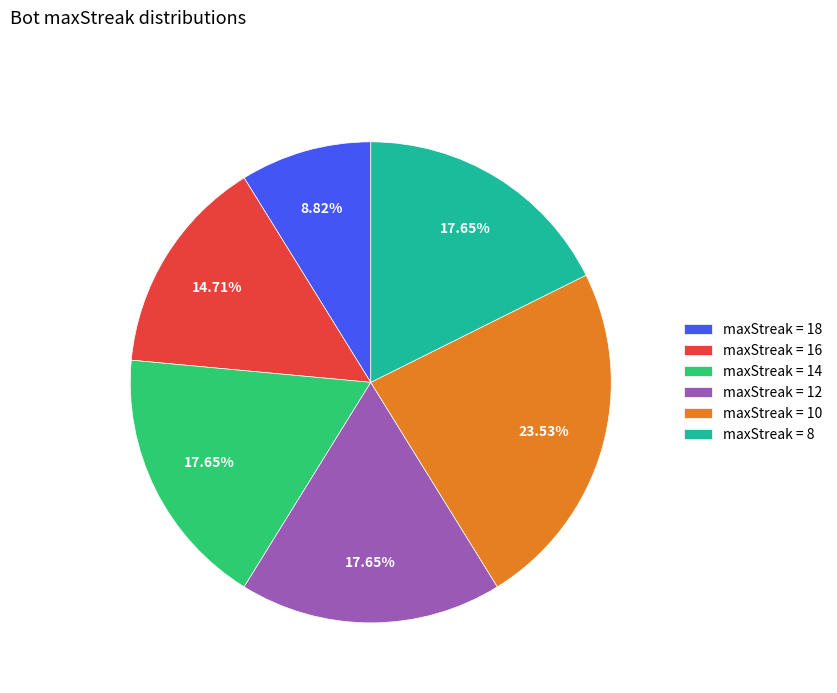

Is the sum of maxStreak = 16 and maxStreak = 14 greater than half?

No